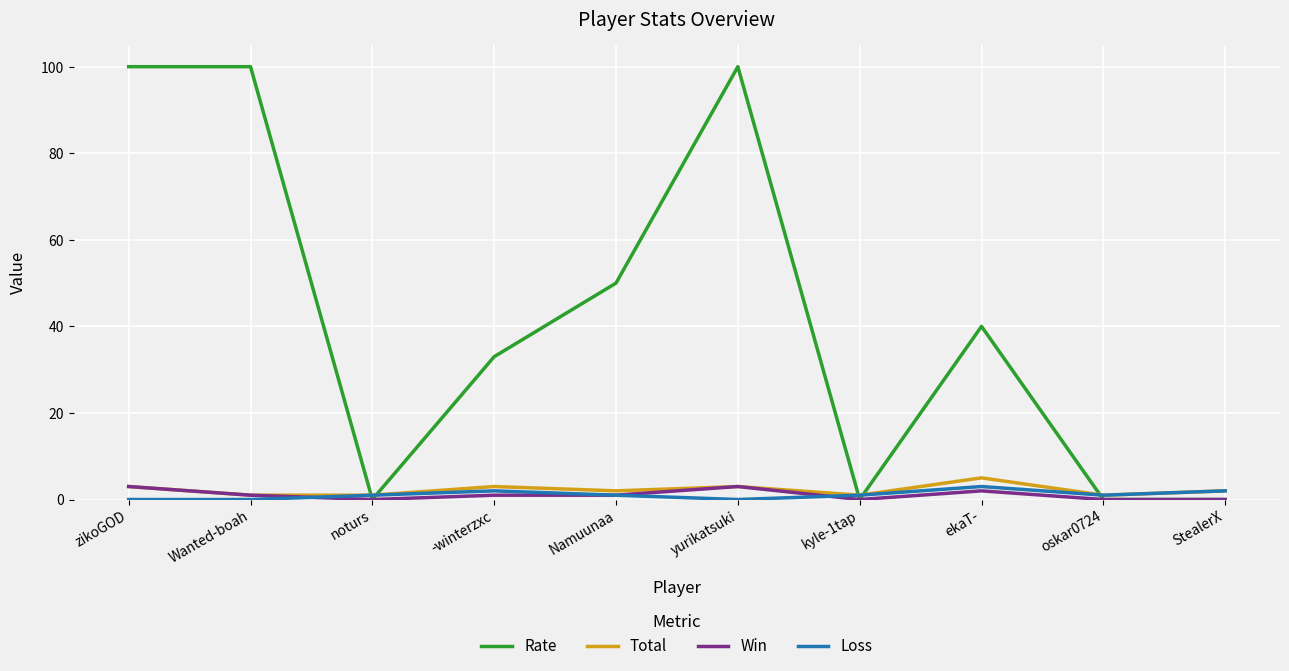

The Win series shows 0 at noturs. True or false?

True